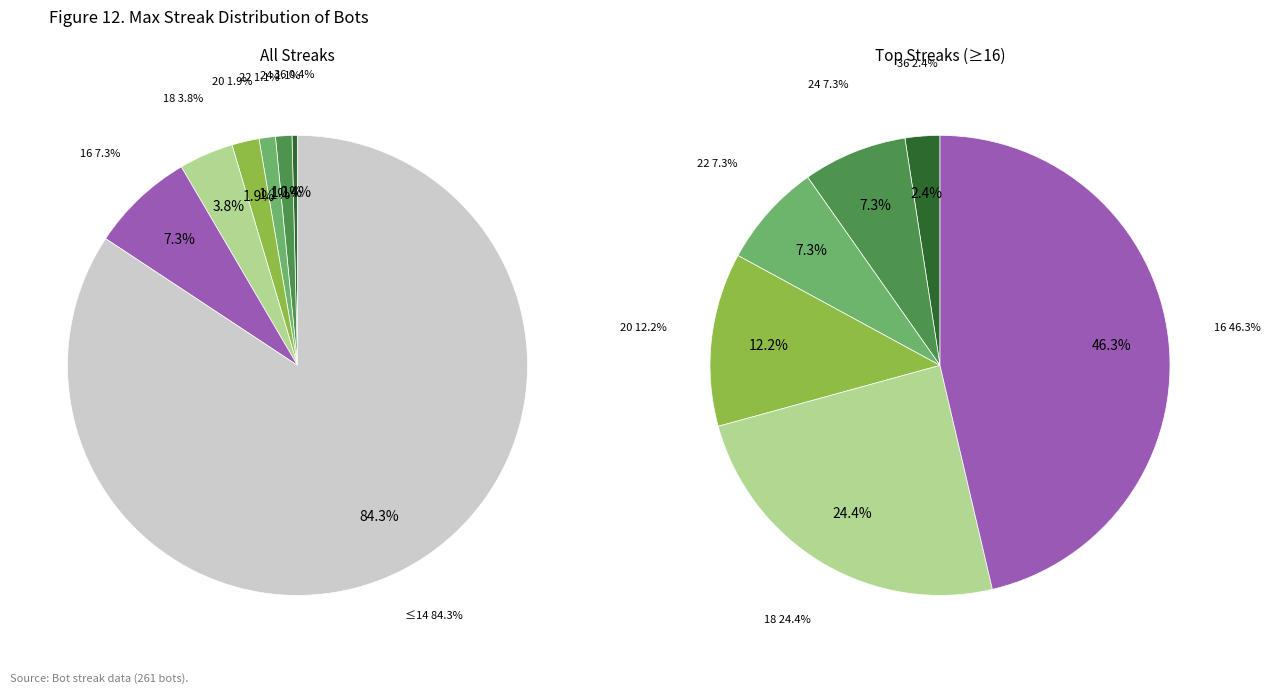

True or false: 22 accounts for 14% of the total.

False